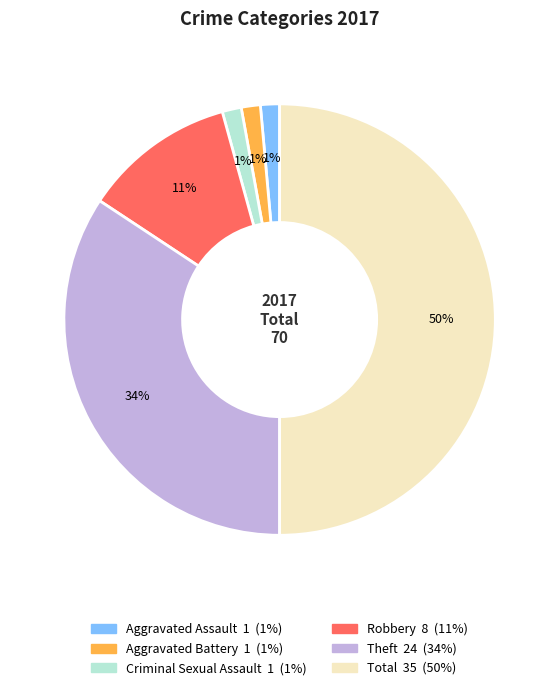

To the nearest percent, what is the average slice percentage?

17%